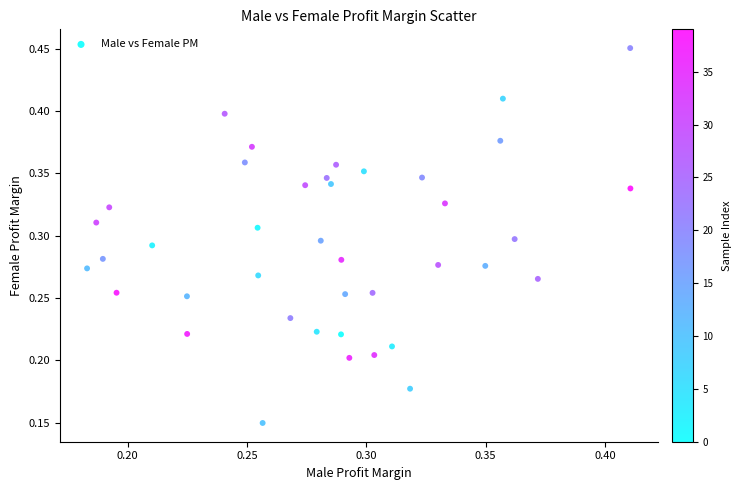

How many points are shown in the scatter plot?

40